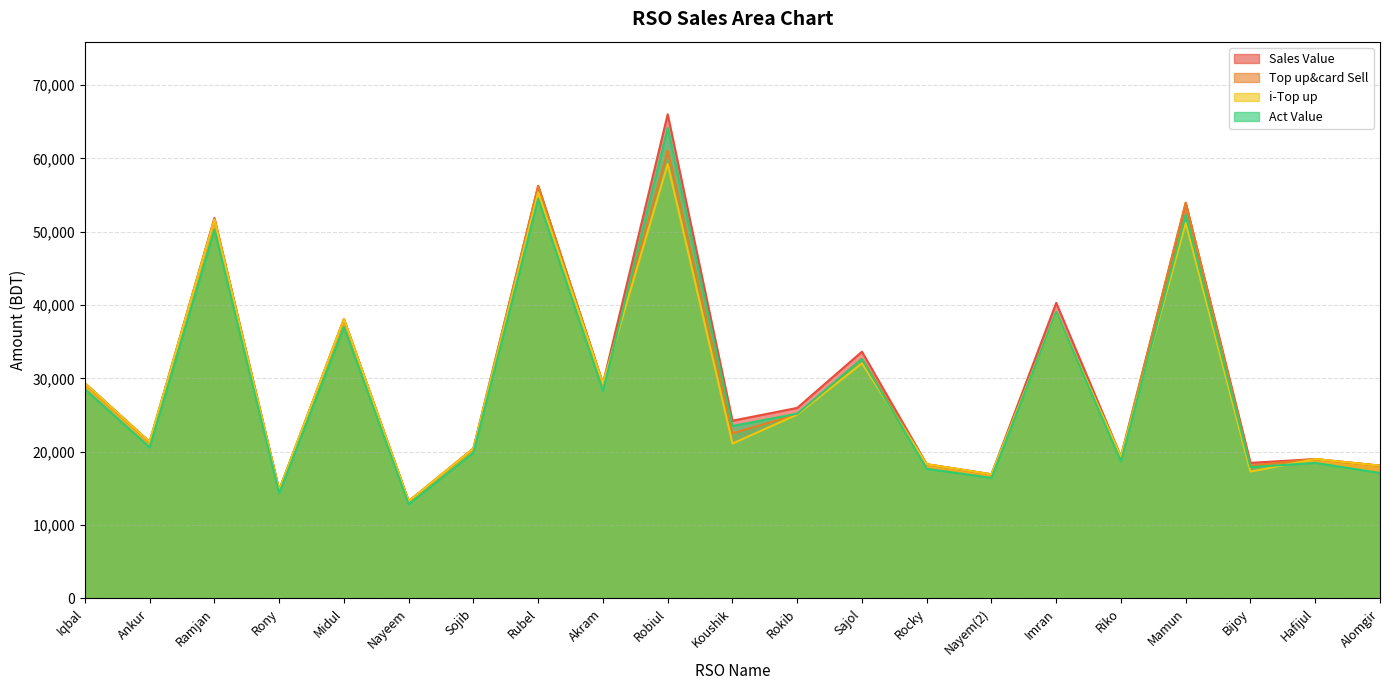

List the labels in order of Top up&card Sell value, largest first.

Robiul, Rubel, Mamun, Ramjan, Imran, Midul, Sajol, Iqbal, Akram, Rokib, Koushik, Ankur, Sojib, Riko, Hafijul, Rocky, Alomgir, Bijoy, Nayem(2), Rony, Nayeem